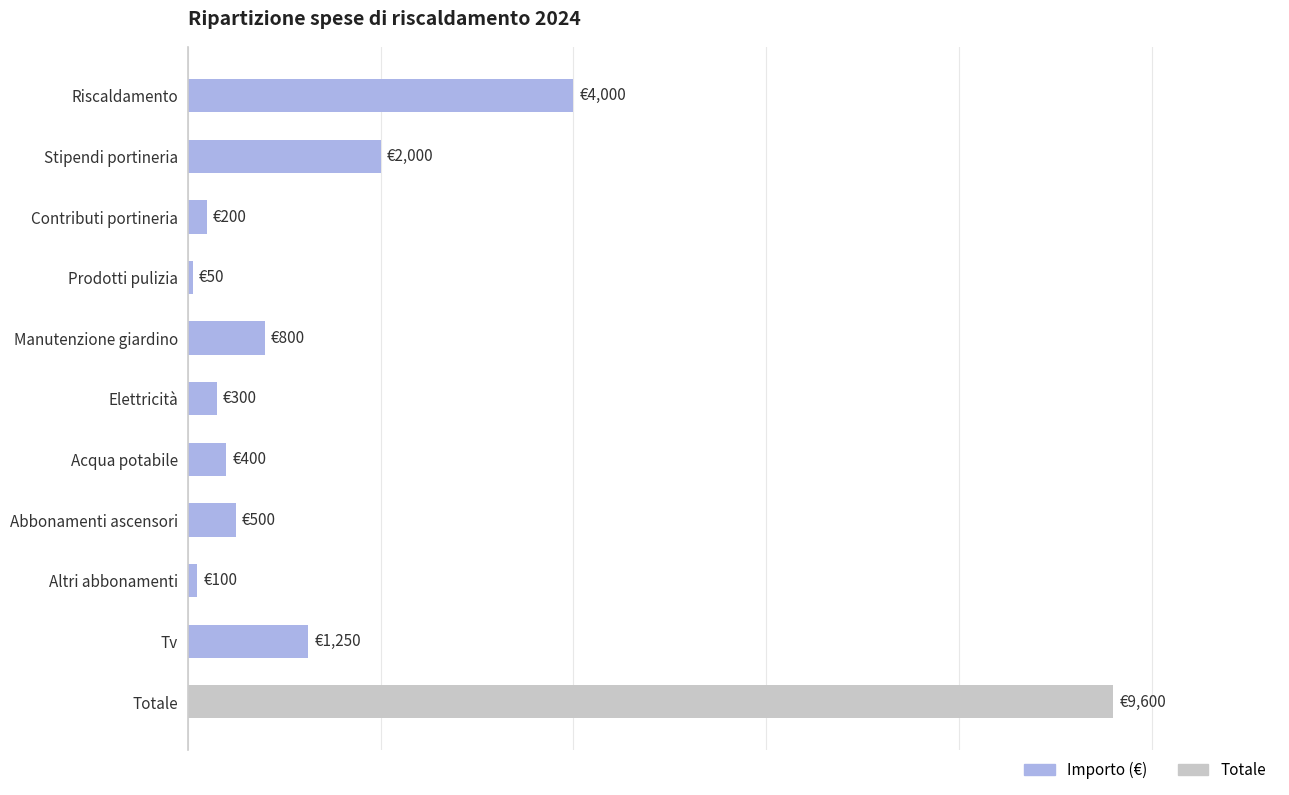

What is the greatest value displayed?

9600